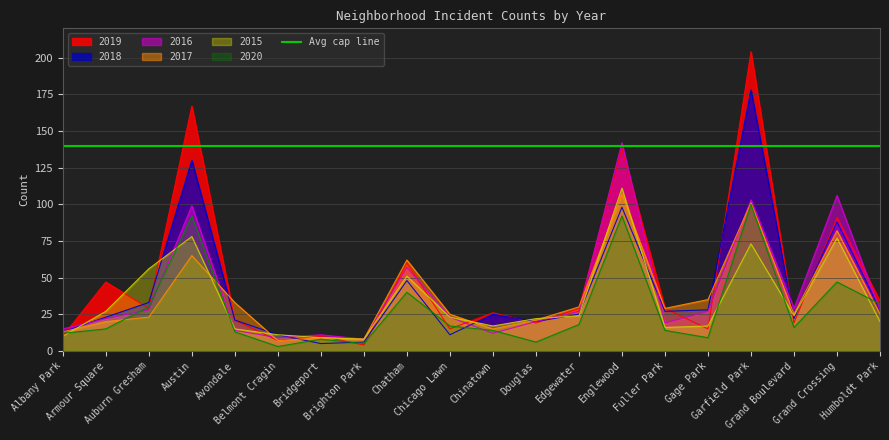

What is the value of the 2020 point at the 7th from the left?

8